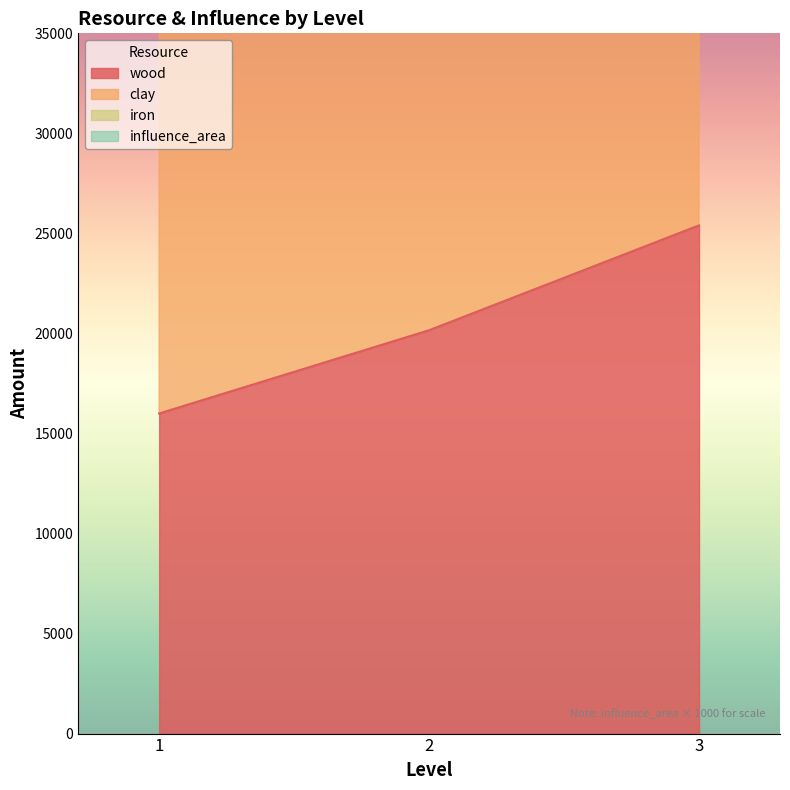

What is the difference between the maximum and minimum values in the iron series?

25108